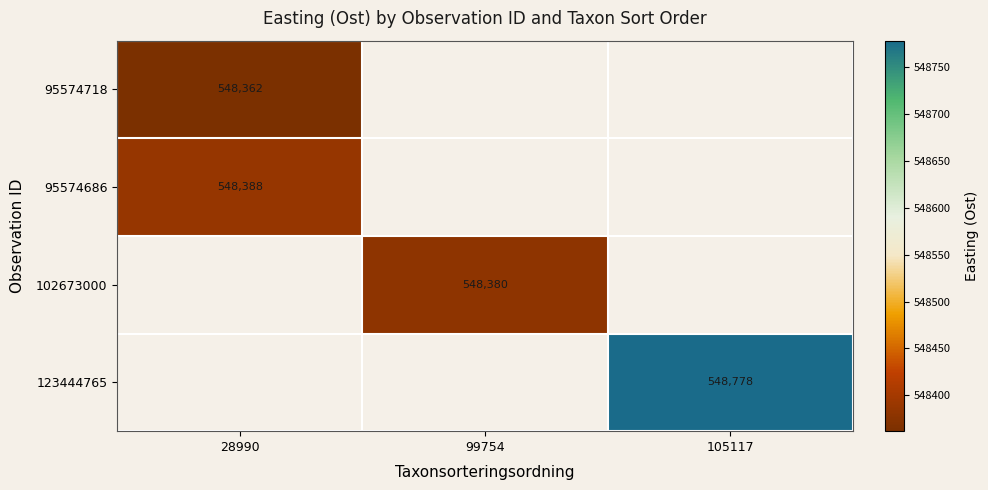

Which has a higher value, 28990 or 99754?

99754